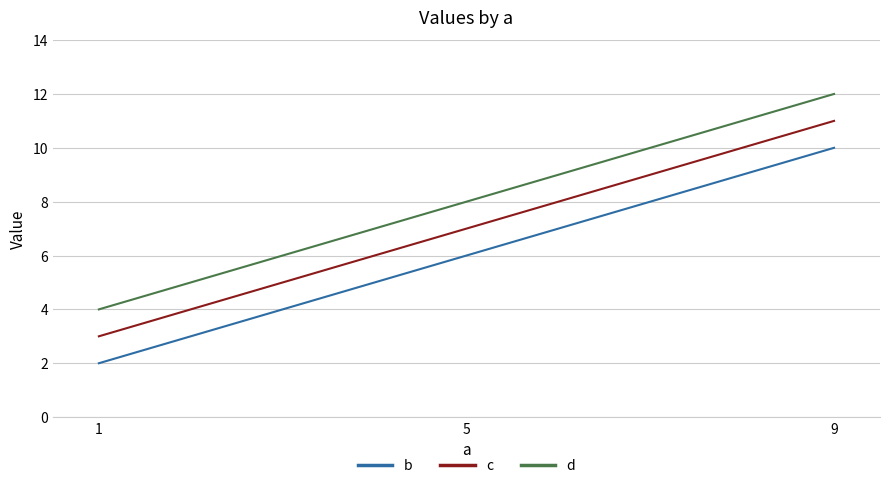

Is the value of c at 1 greater than the value of b at 1?

Yes